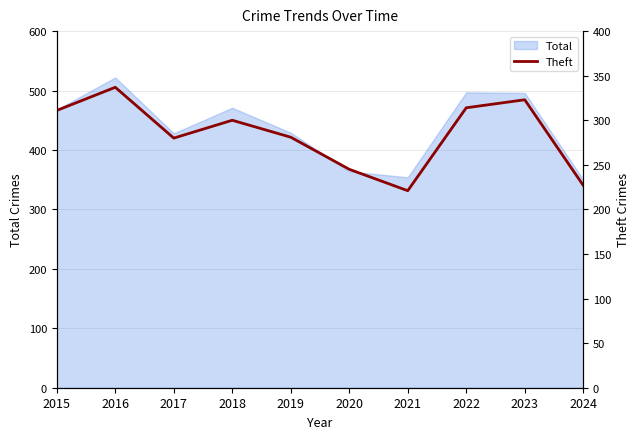

Where is the data nearest to the value 279?

2017